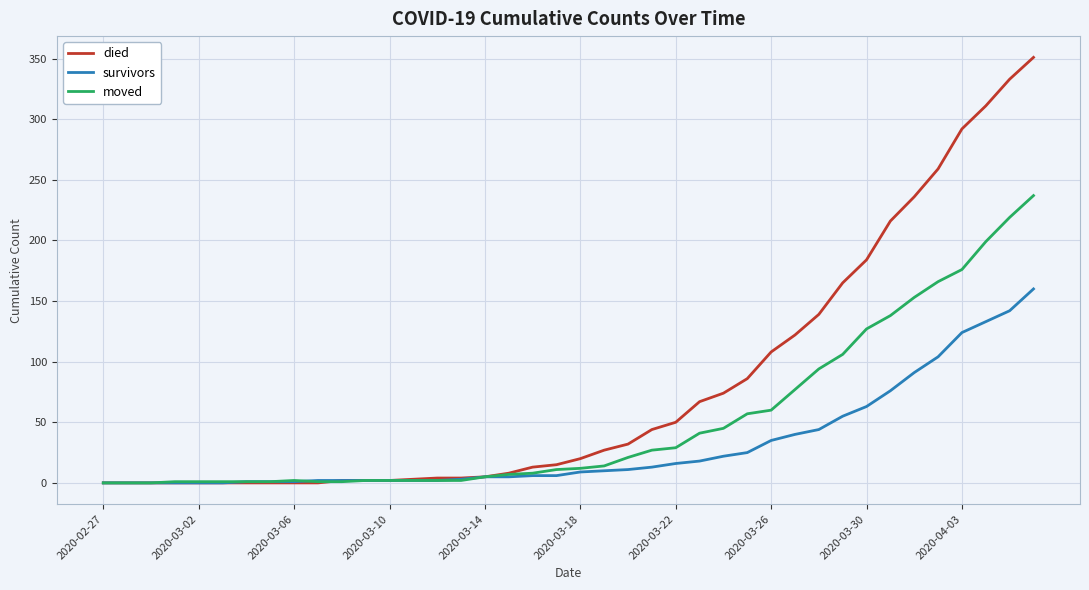

Rank the series by their average value, from lowest to highest.

survivors, moved, died